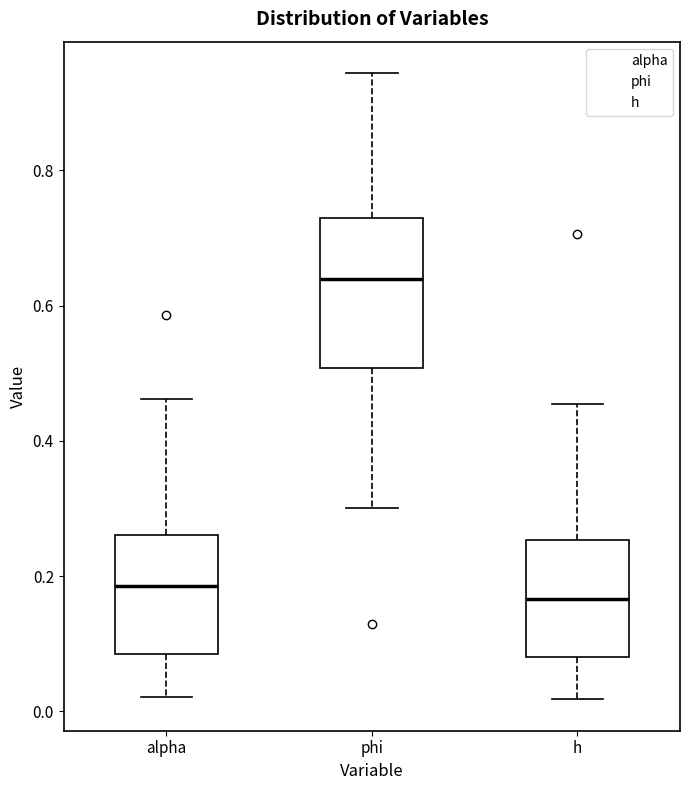

Which box is the tallest, from its lower edge to its upper edge?

phi